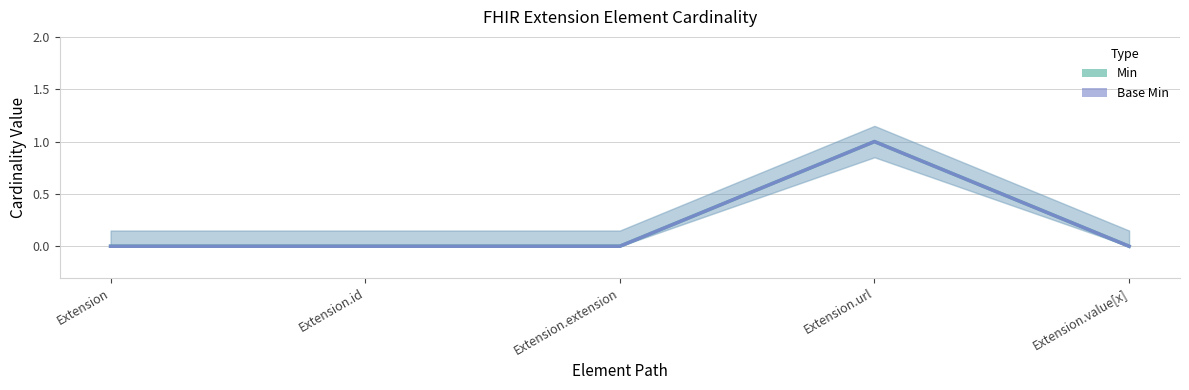

Does the chart display data point markers on the line(s)?

No